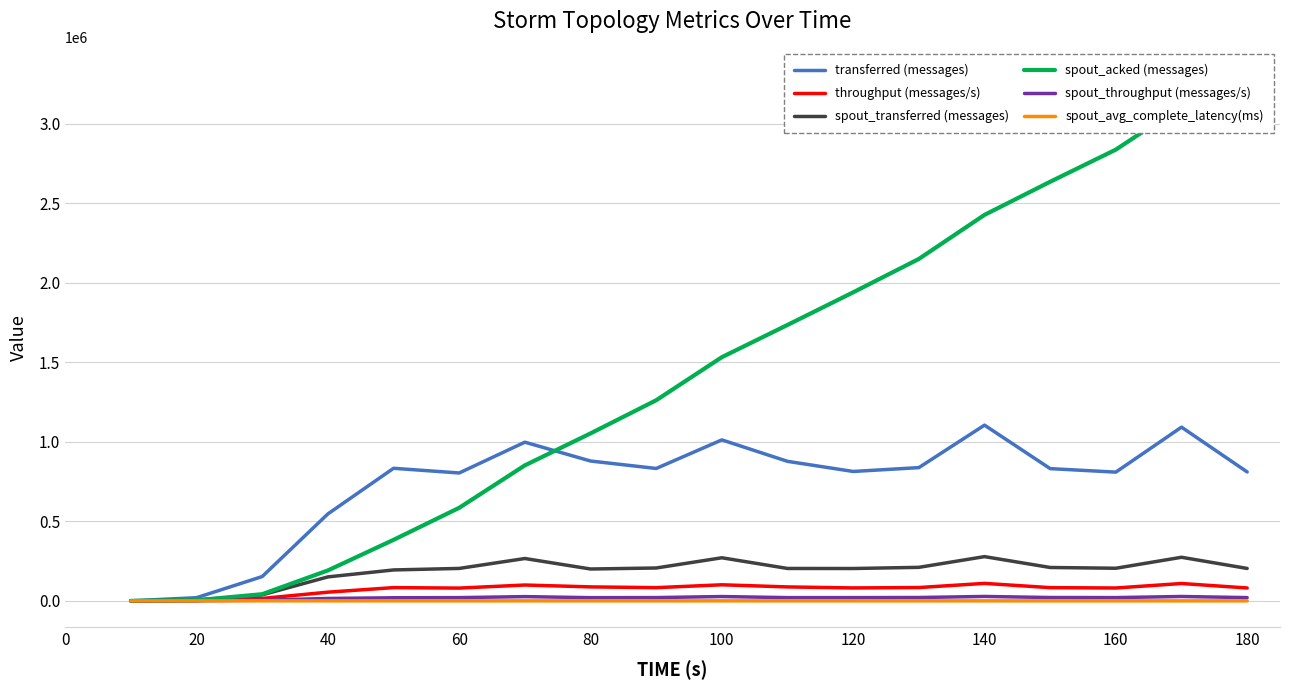

Where is spout_transferred (messages) nearest to the value 139030?

40